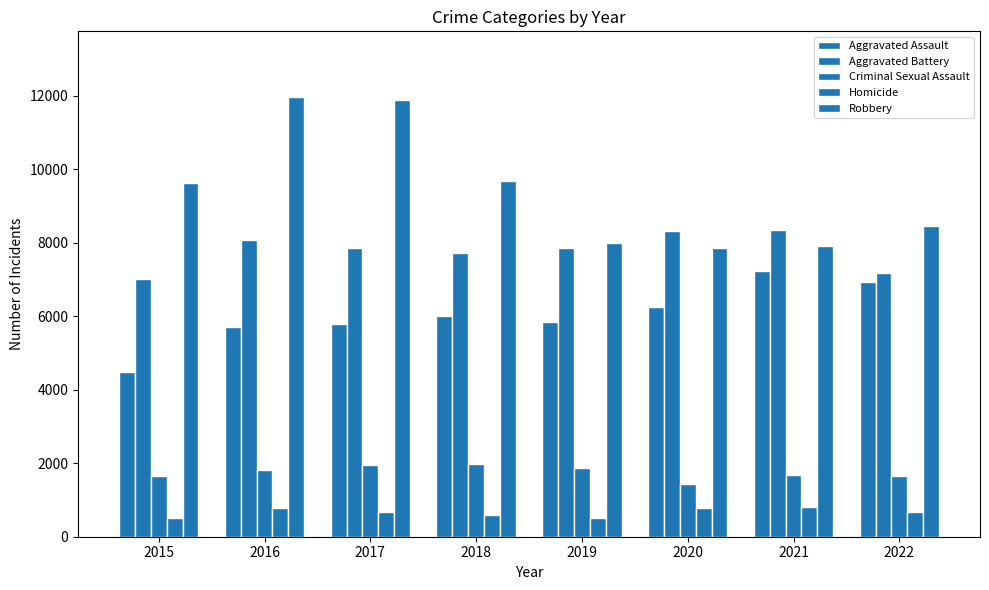

How many bars are there in each group?

5